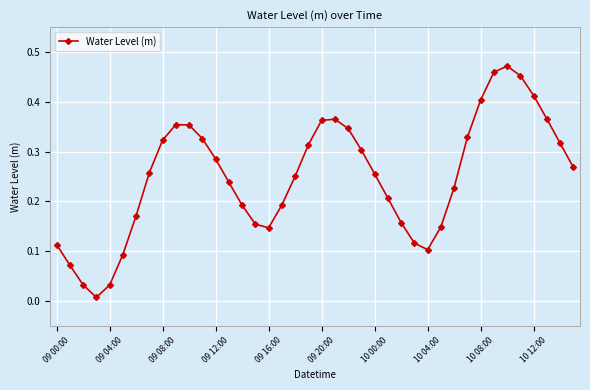

How many interior local valleys (lower than both neighbors) does the data have?

3